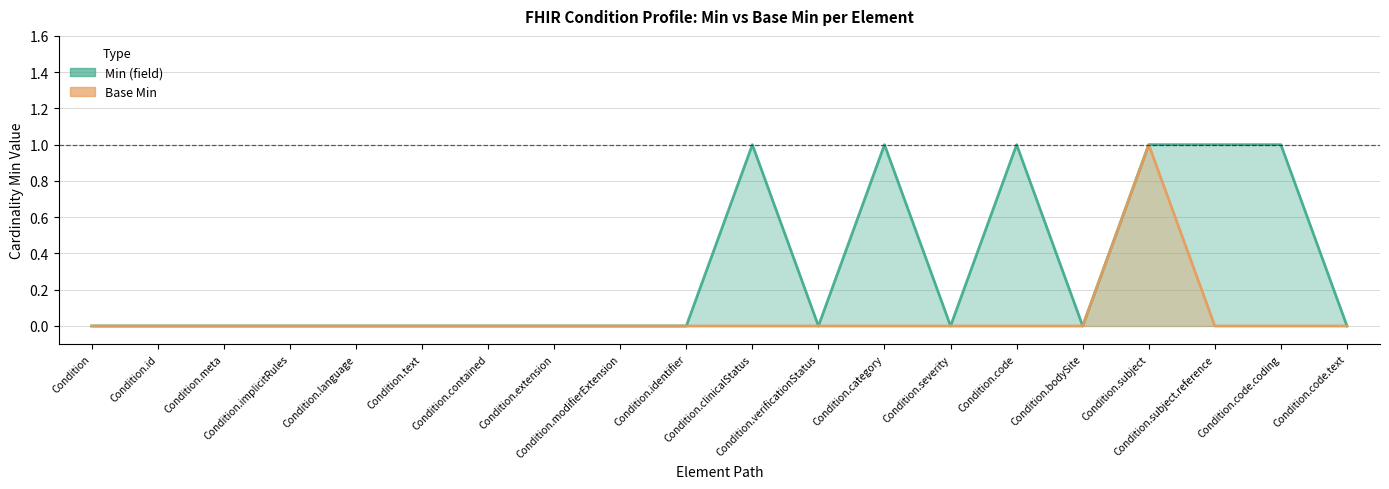

Where is Min (field) nearest to the value 0?

Condition